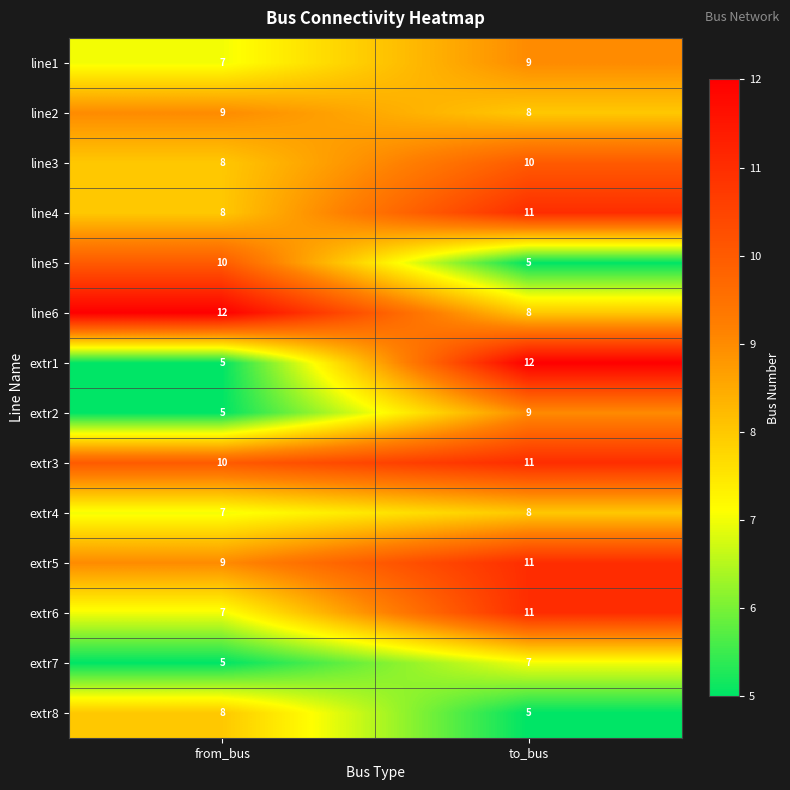

What is the greatest value displayed?

12